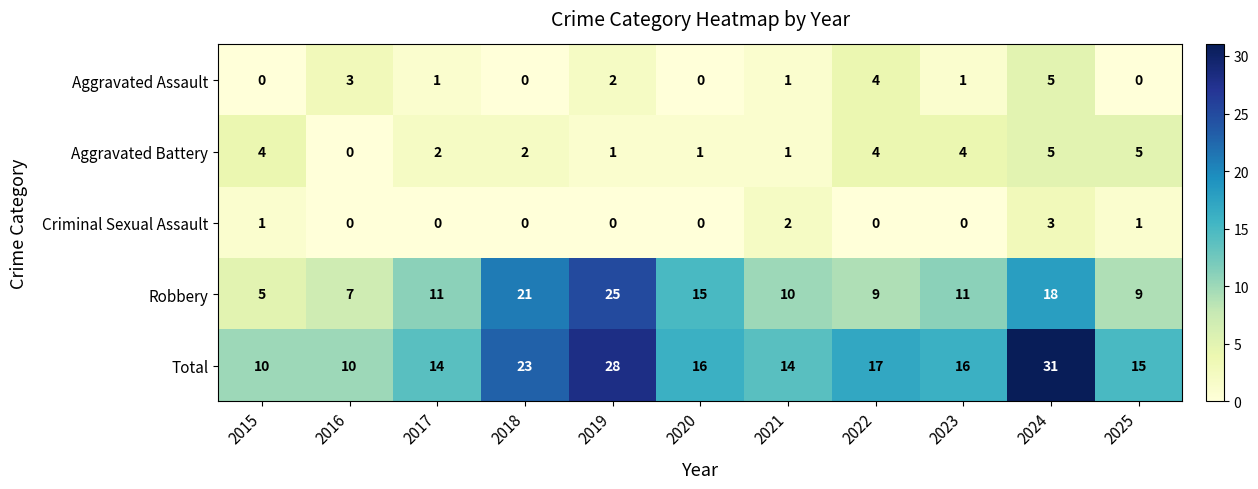

What is the greatest value displayed?

31